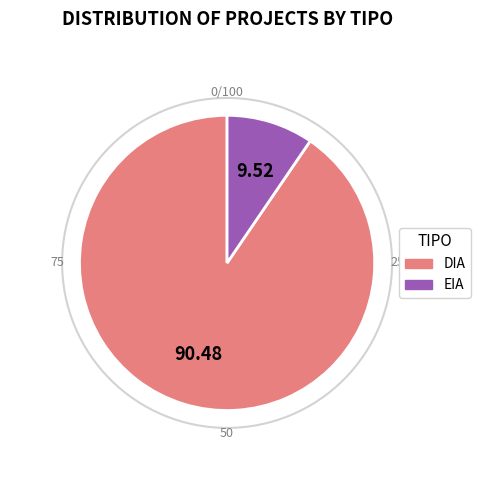

Rank the categories by value from highest to lowest.

DIA, EIA